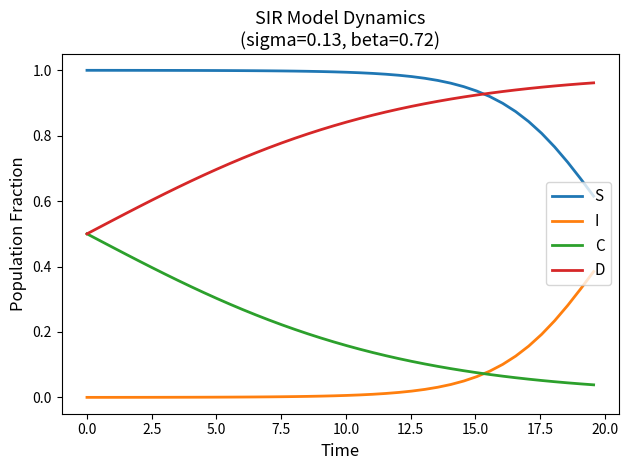

List the series in order of their overall mean, highest first.

S, D, C, I